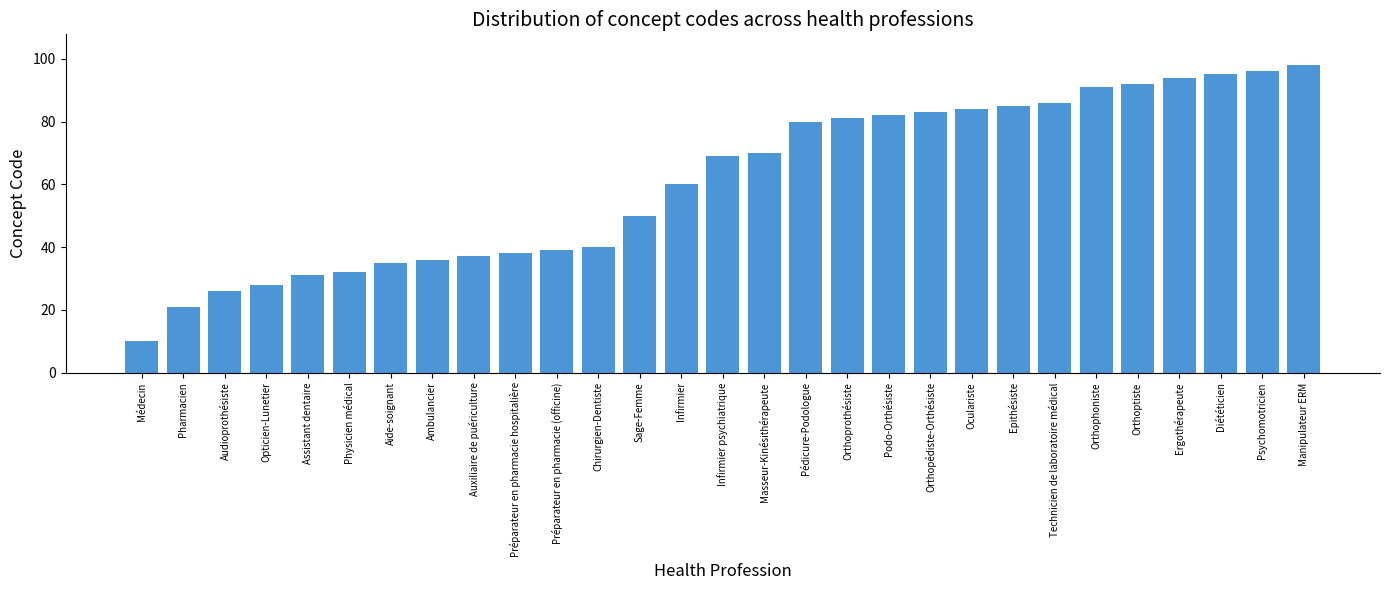

What is the maximum value shown in the chart?

98